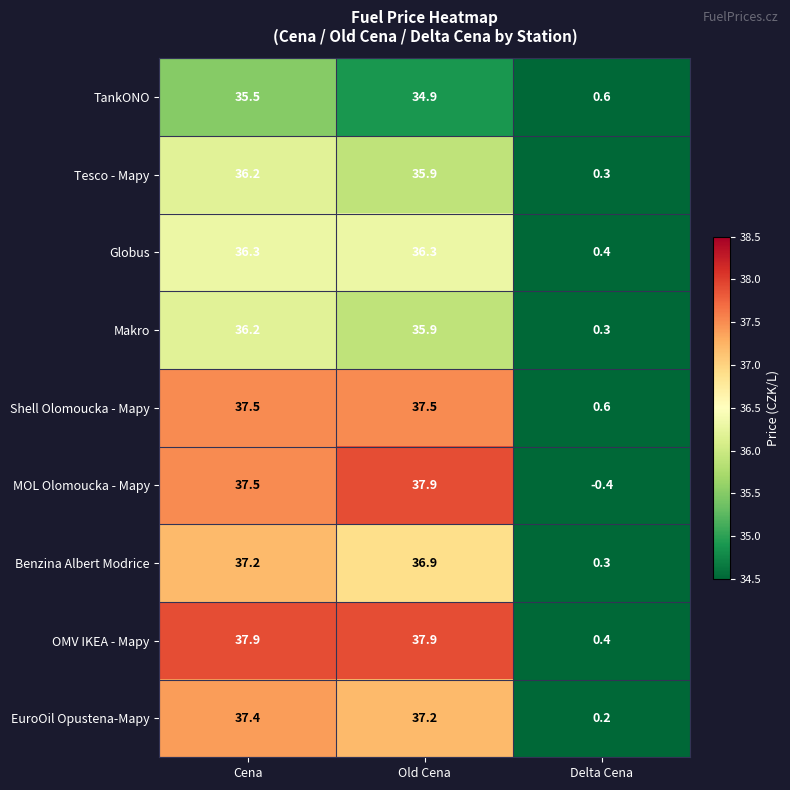

What is the difference between the highest and lowest values at Cena?

2.4